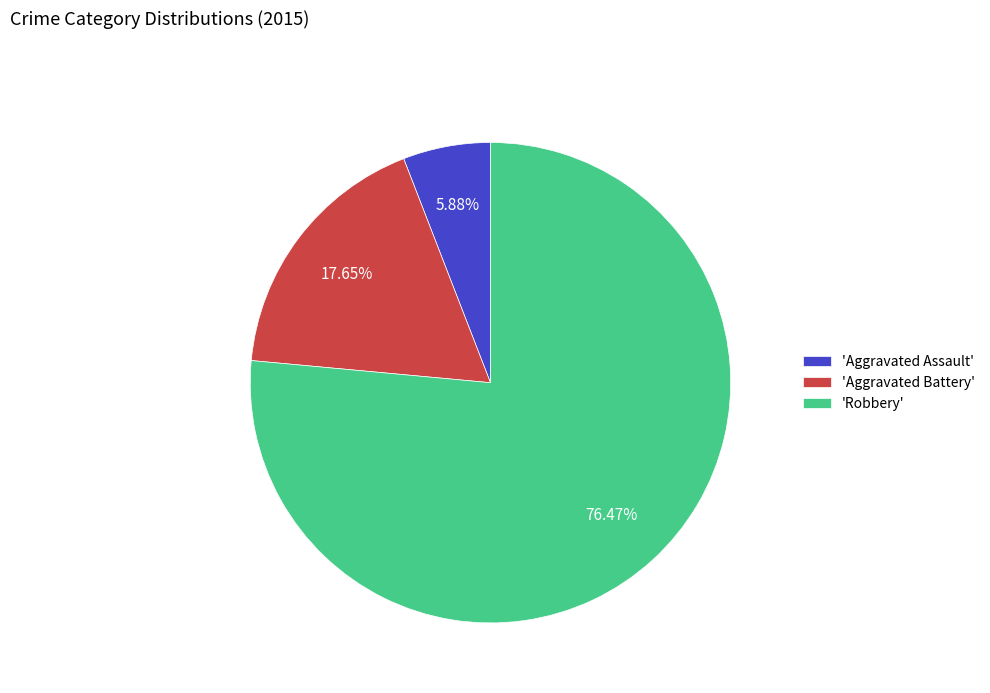

Which slice is the largest?

'Robbery'